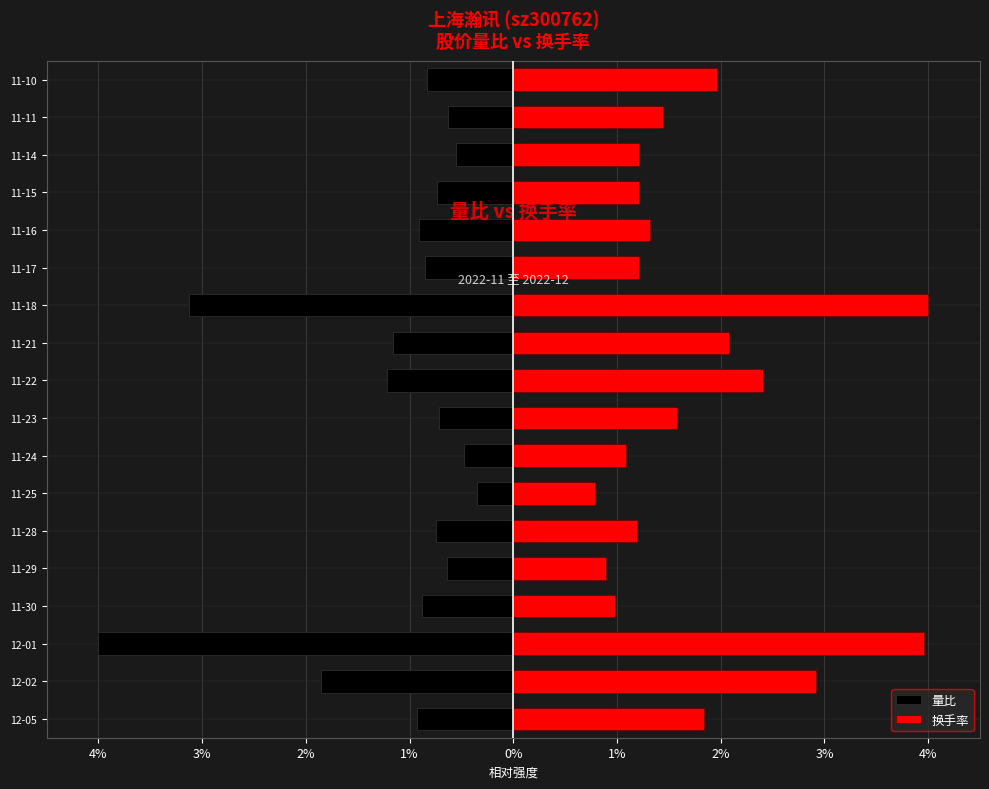

What is the average value of the 量比 series?

-1.1